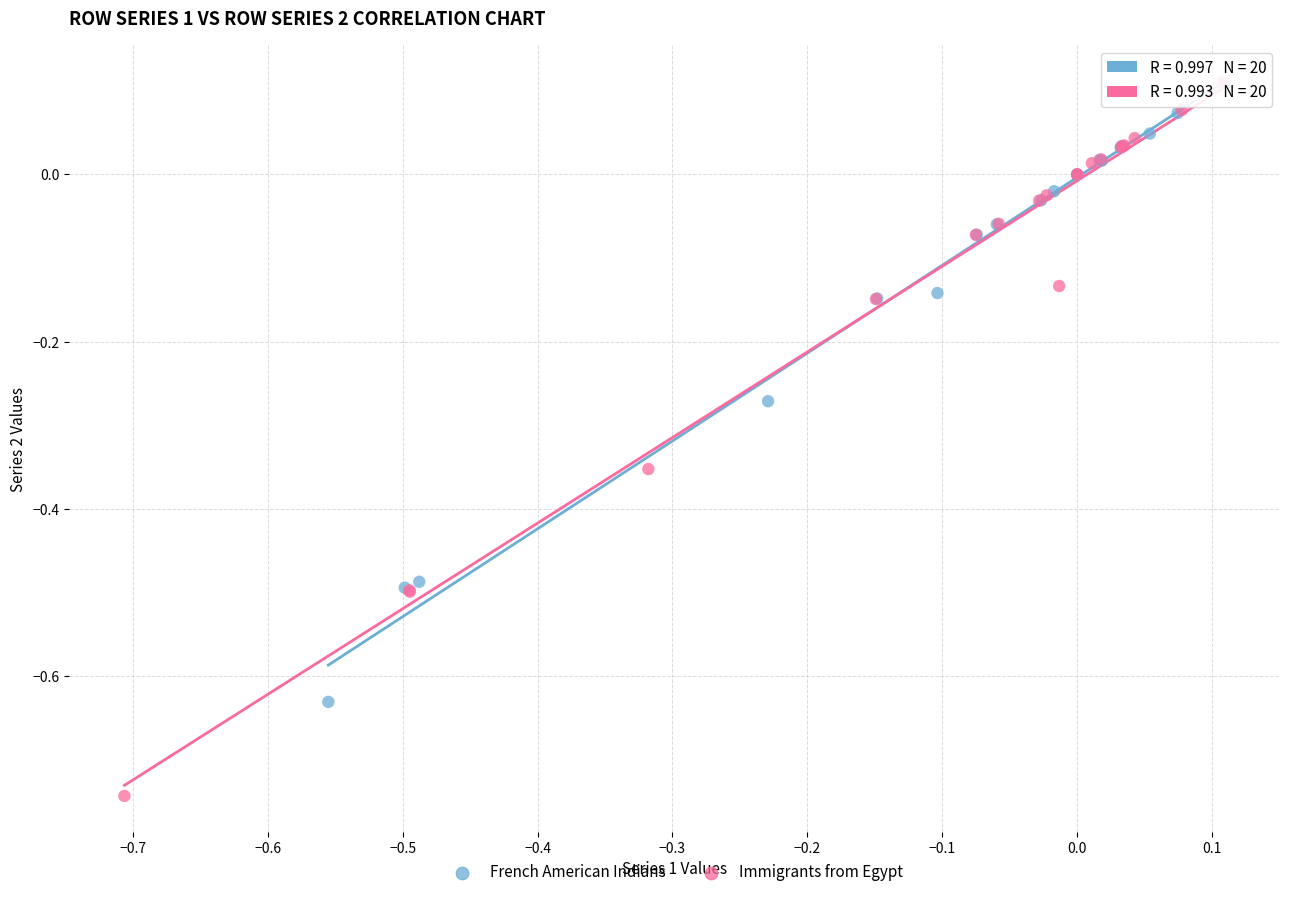

Which series reaches the minimum Y coordinate?

Immigrants from Egypt